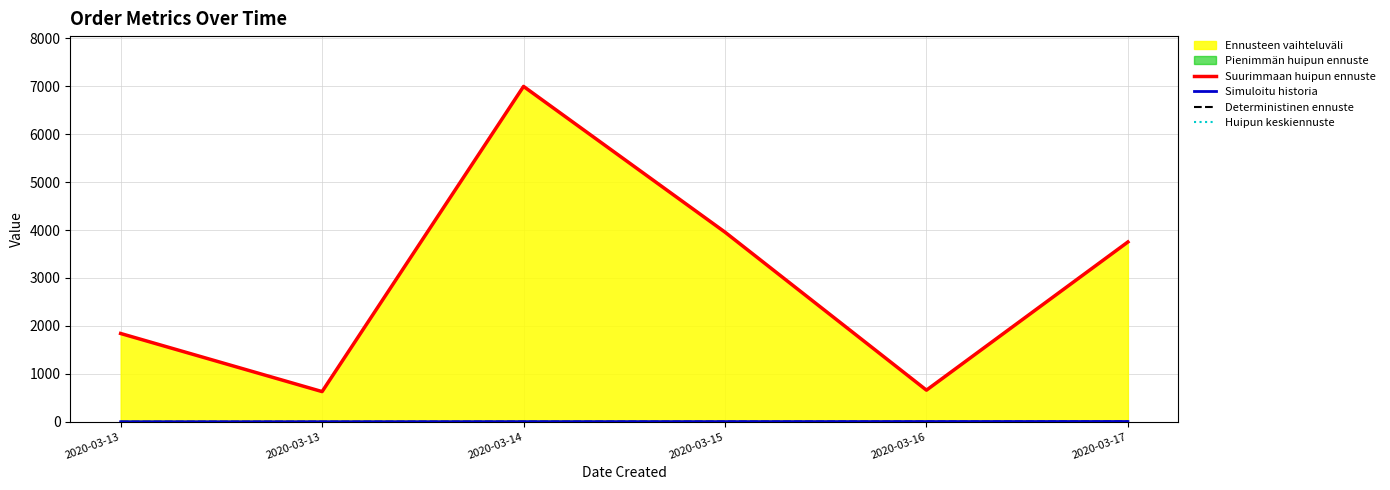

True or false: Huipun keskiennuste and Deterministinen ennuste cross at least once.

False